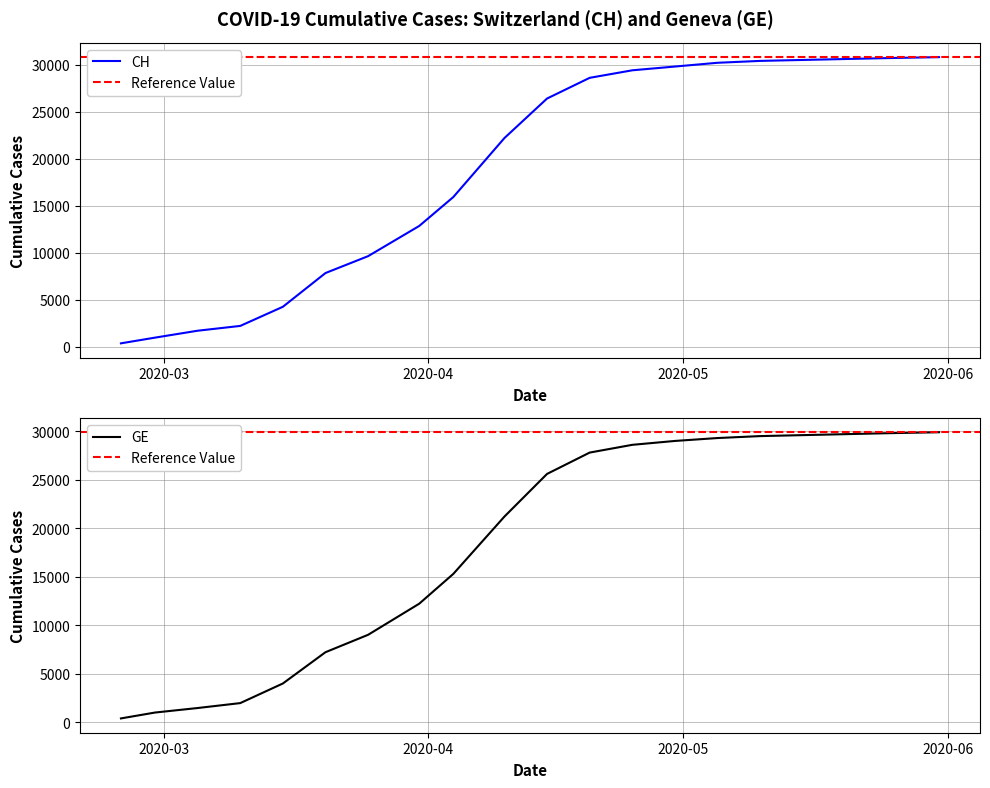

Which series changed the most between 2020-03-20 and 2020-04-04?

CH